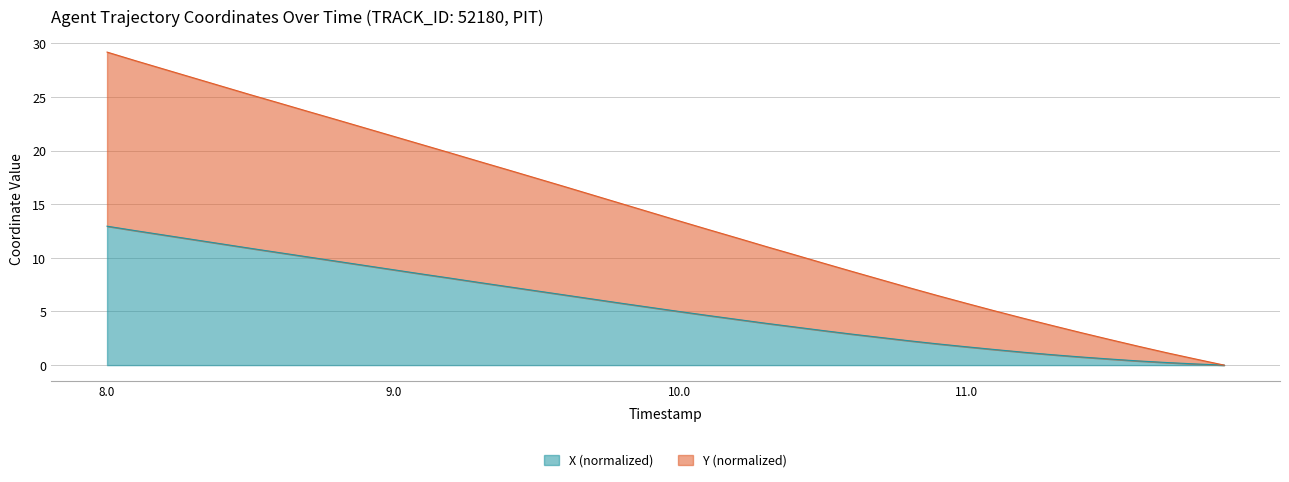

The value of X (normalized) at 10.0 is 5.0. True or false?

True